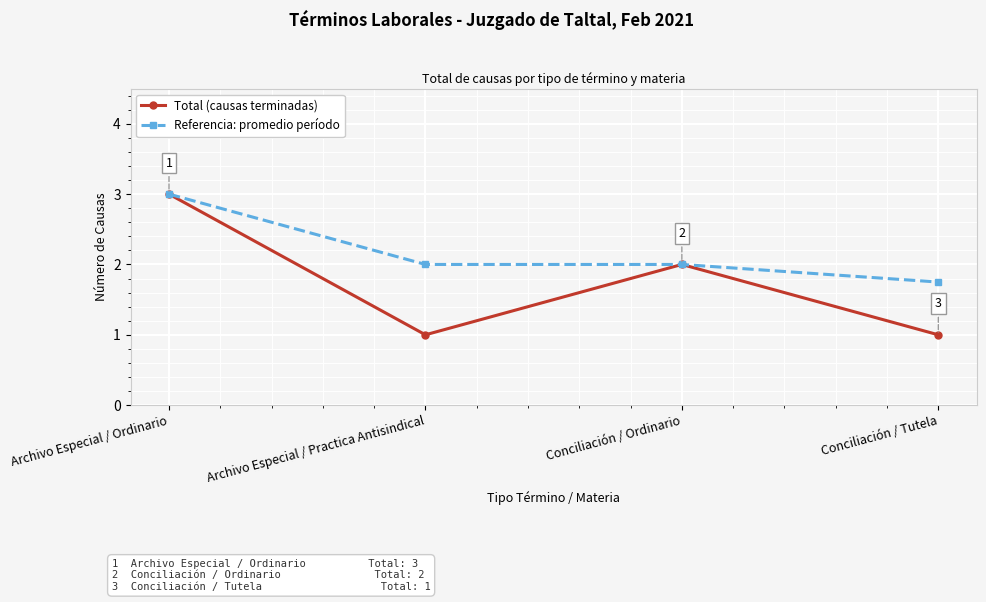

Which series has the widest spread of values?

Total (causas terminadas)